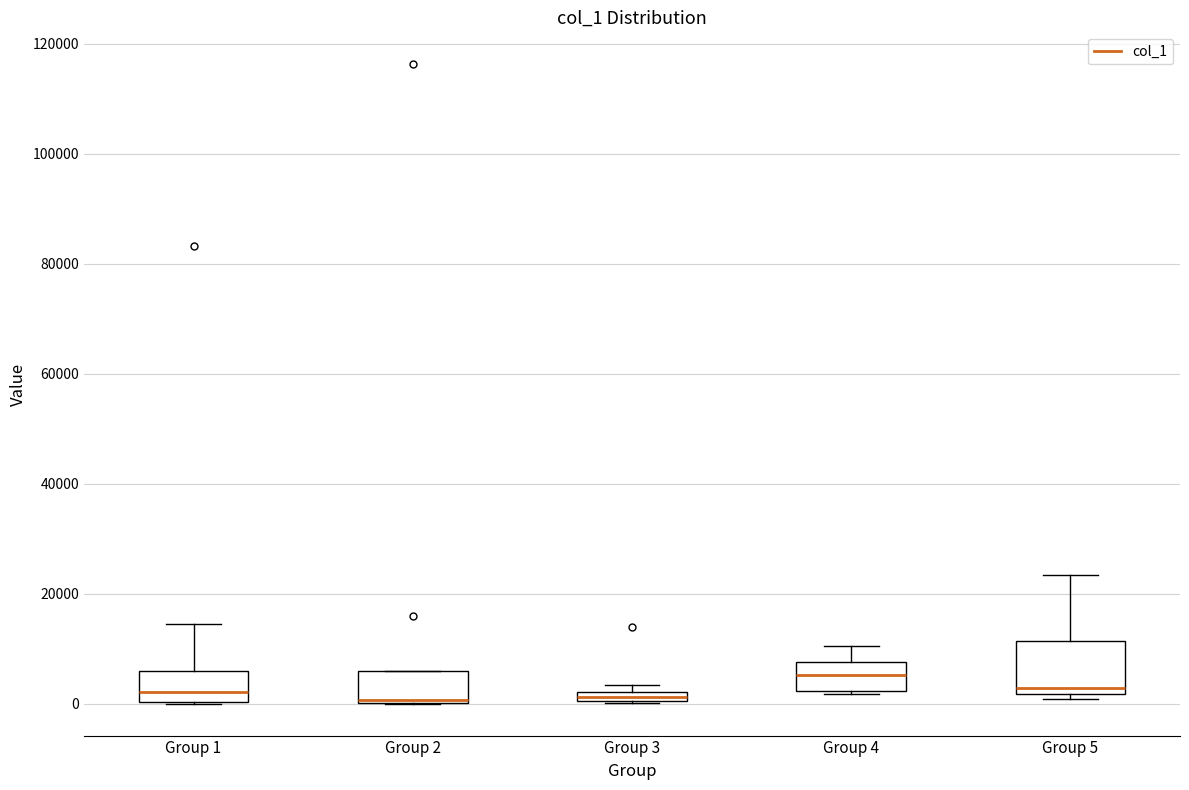

Where does the median line of the box for Group 4 sit on the y-axis? The values are not printed on the chart, so give them approximately, as read against the axis.

6000